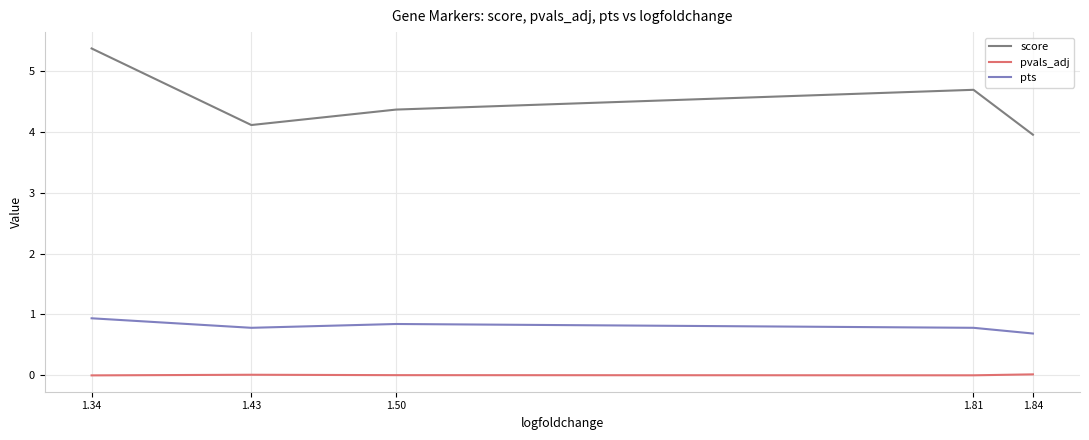

True or false: score and pts intersect in this chart.

False